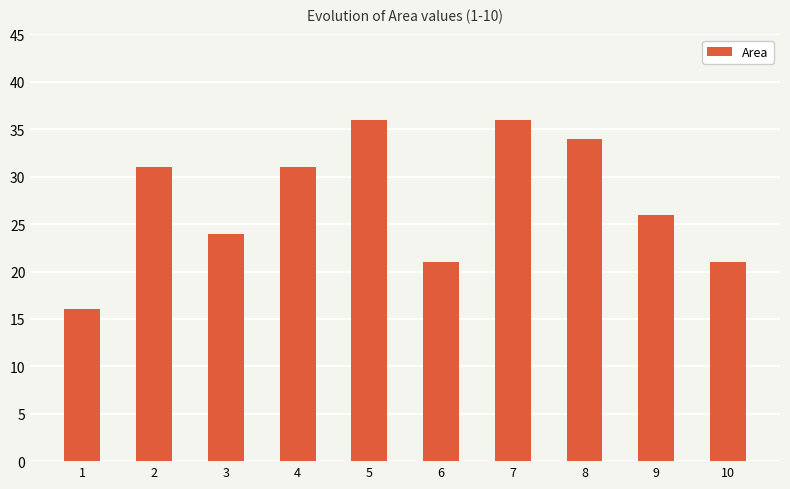

Between 6 and 8, which is larger?

8